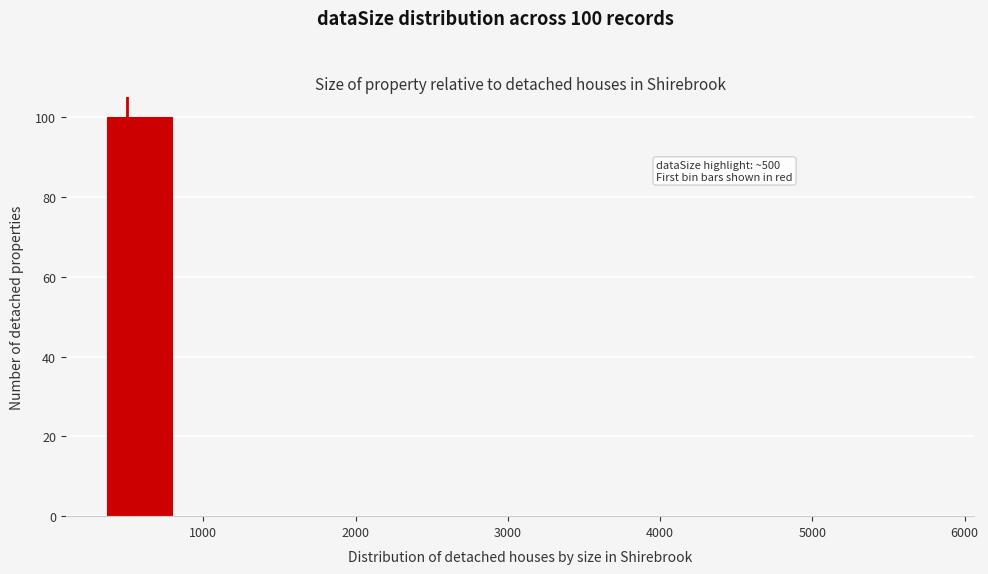

Which range on the x-axis has the tallest bar?

330 to 830